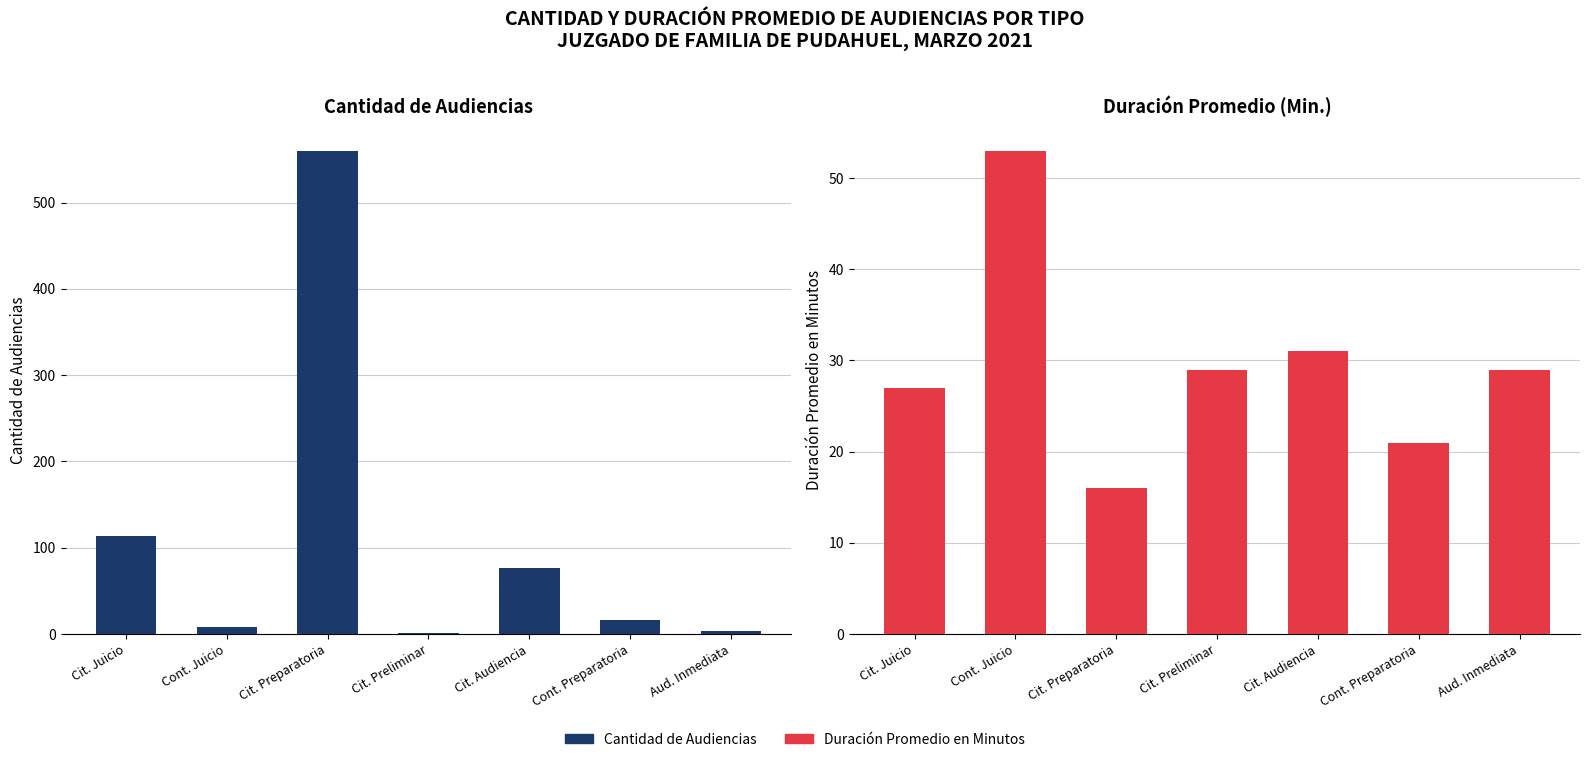

What is the smallest value displayed?

1